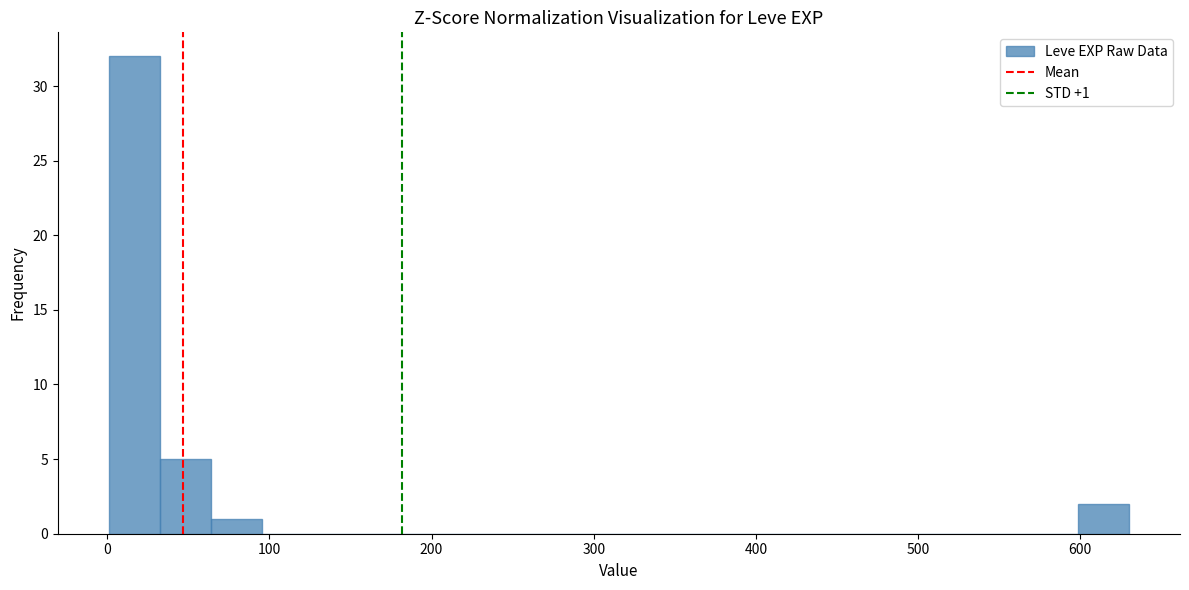

Read against the x-axis, roughly where is the centre of the tallest bar?

20